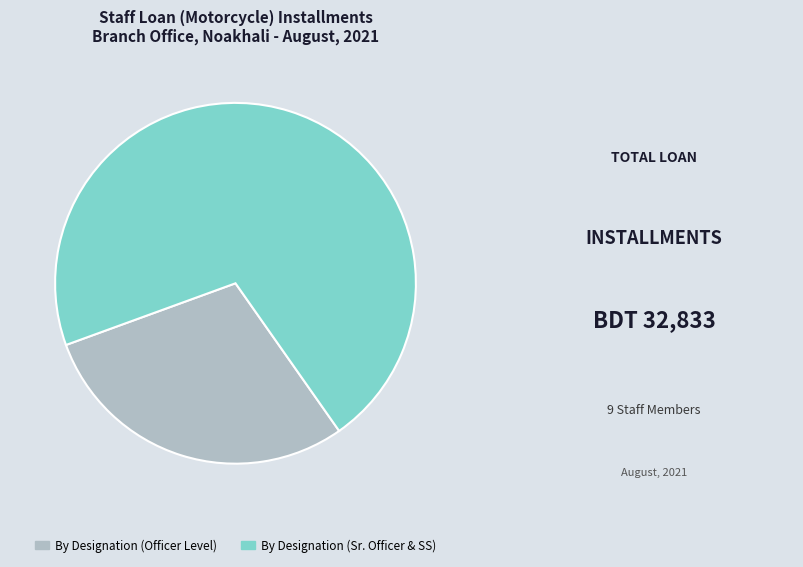

True or false: By Designation (Officer Level) accounts for 34% of the total.

False